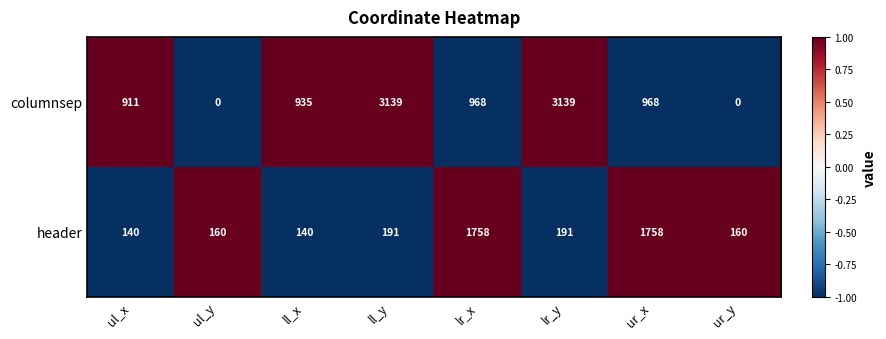

Is the value of columnsep at ll_x greater than the value of header at lr_y?

Yes